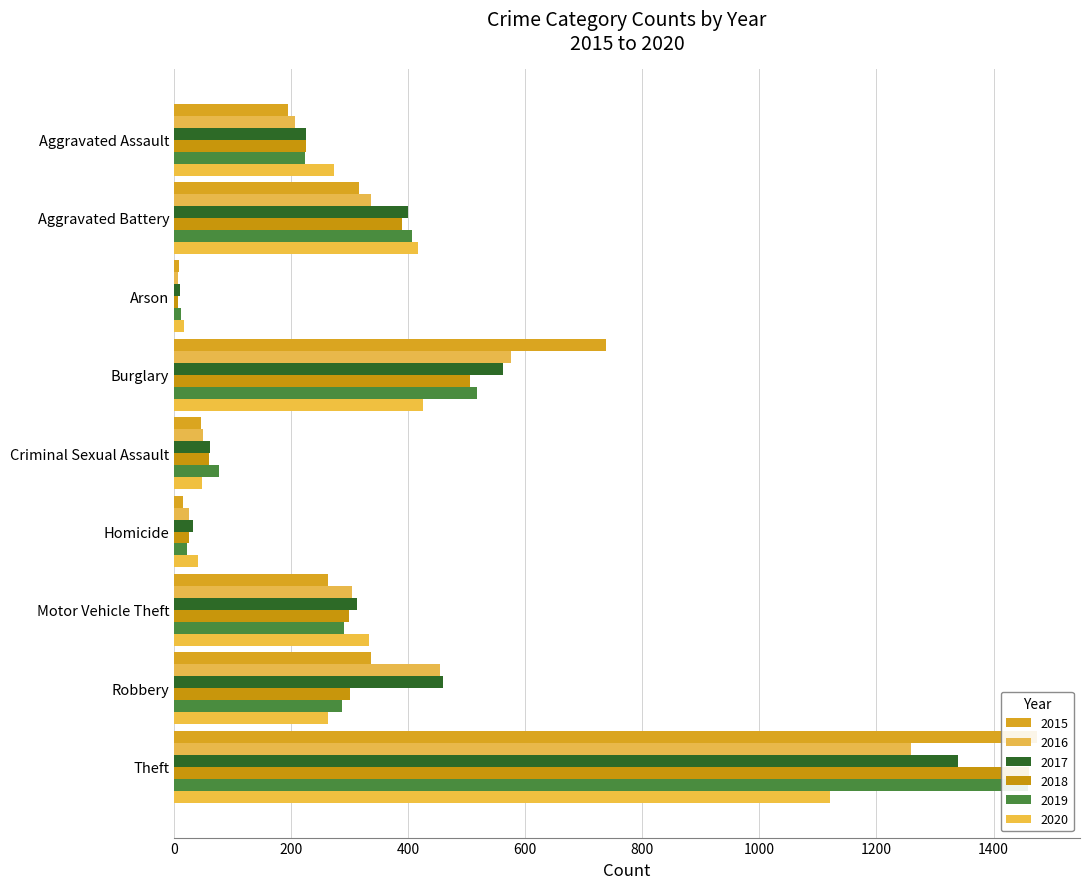

Is it true that 2020 equals 416 at Aggravated Battery?

True